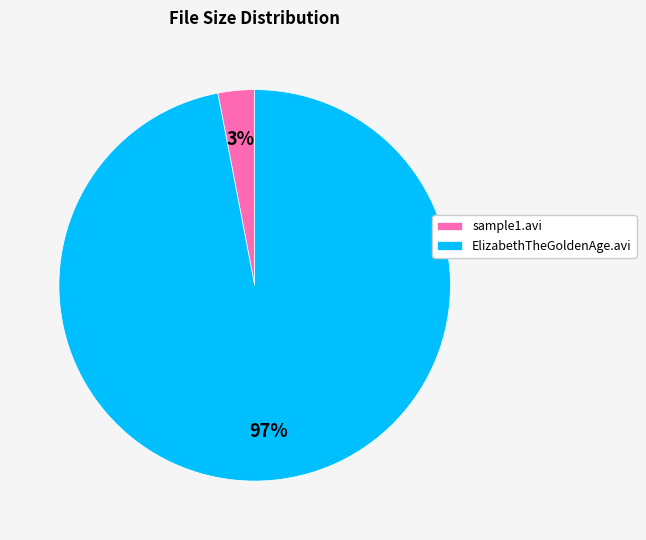

True or false: sample1.avi accounts for 11% of the total.

False